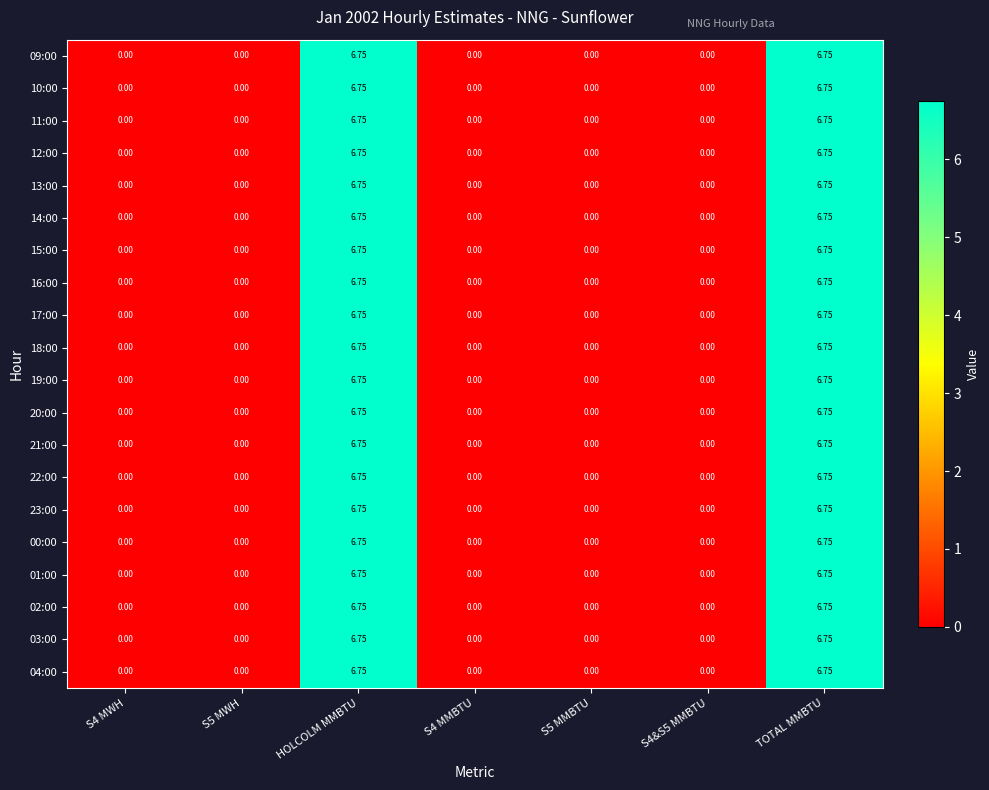

Count the number of categories in the chart.

7